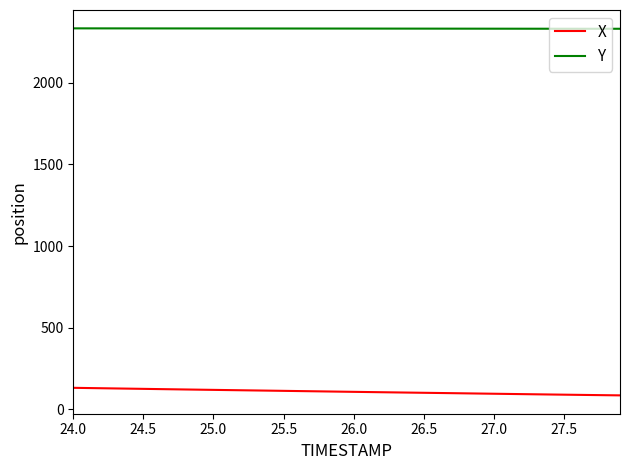

Rank the series by their average value, from lowest to highest.

X, Y